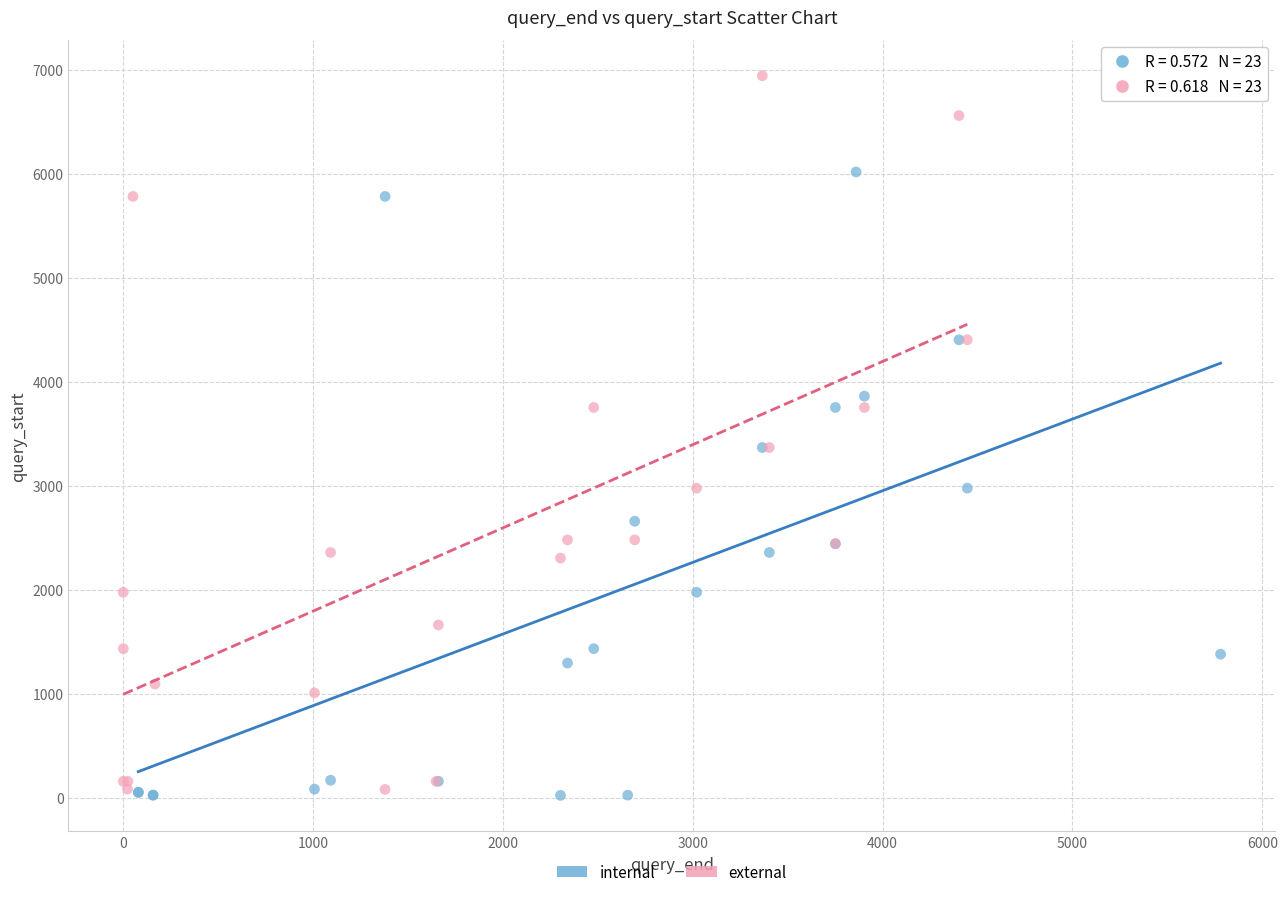

Which series reaches the maximum Y coordinate?

external